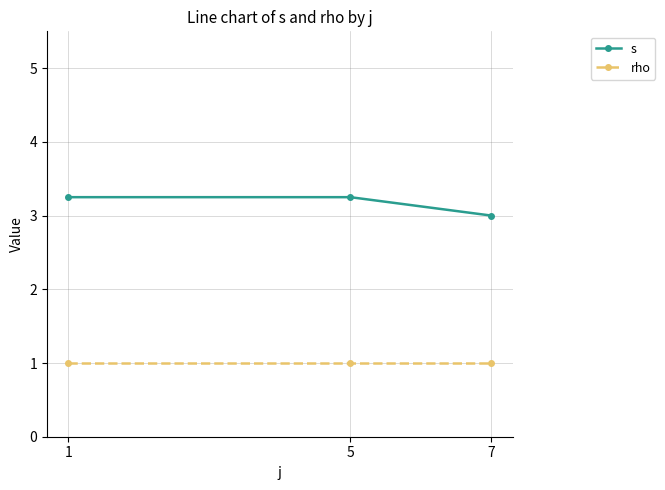

What is the difference between the highest and lowest values at 7?

2.0